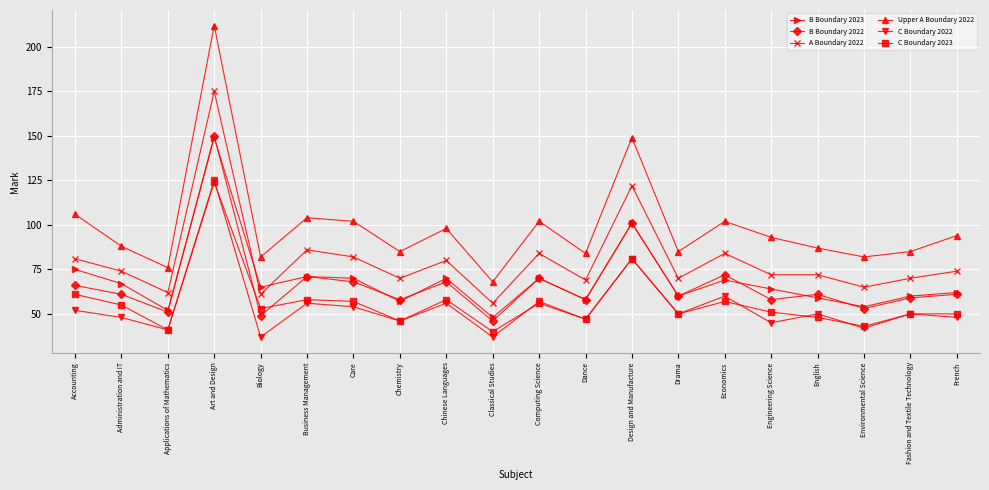

Is the value of A Boundary 2022 at Drama greater than the value of C Boundary 2023 at Business Management?

Yes